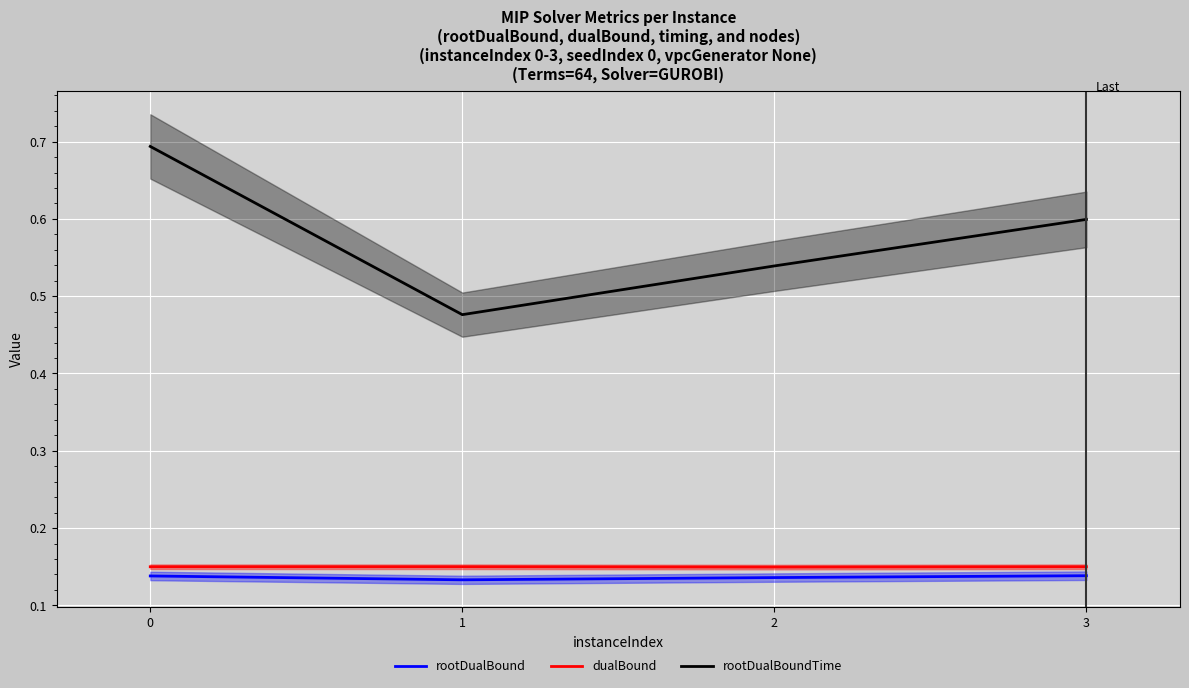

Which series has the widest spread of values?

rootDualBoundTime